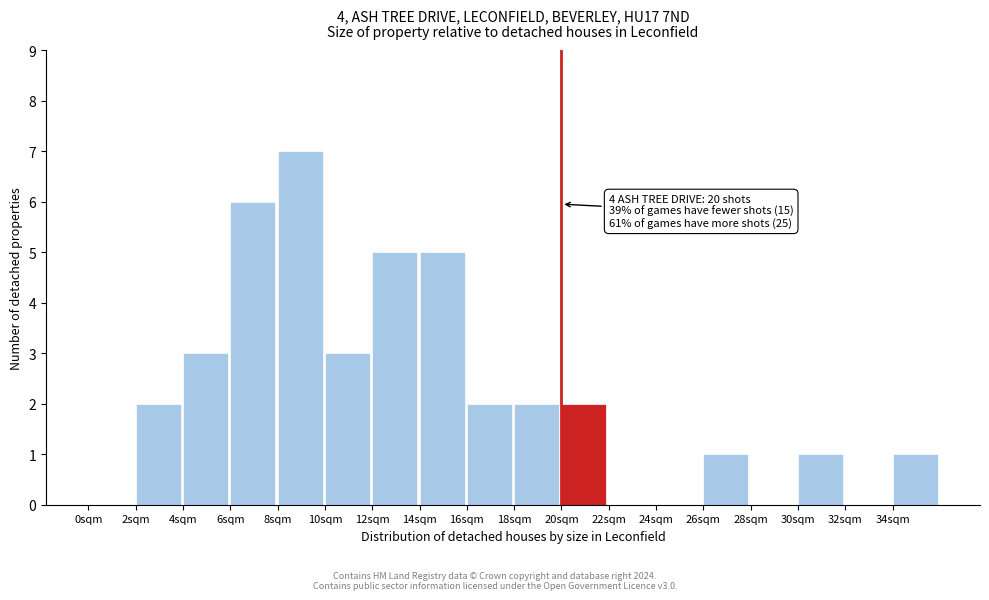

Which range on the x-axis has the tallest bar?

8 to 10